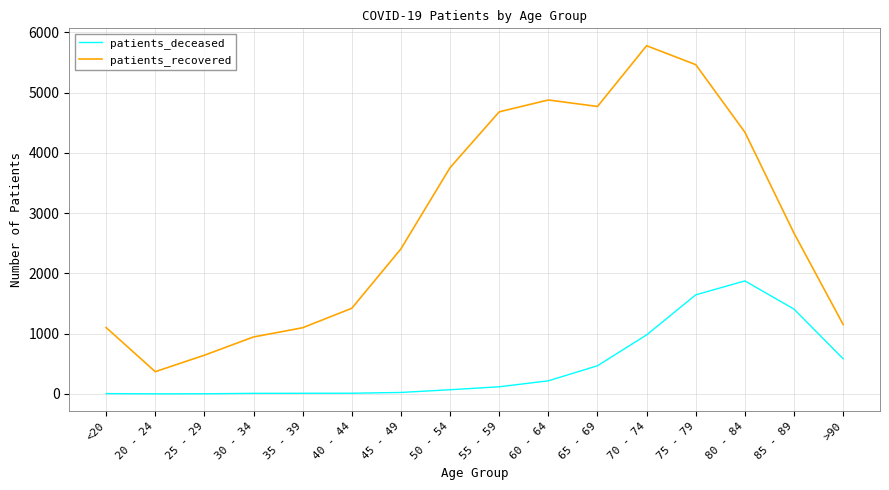

True or false: patients_recovered and patients_deceased cross at least once.

False